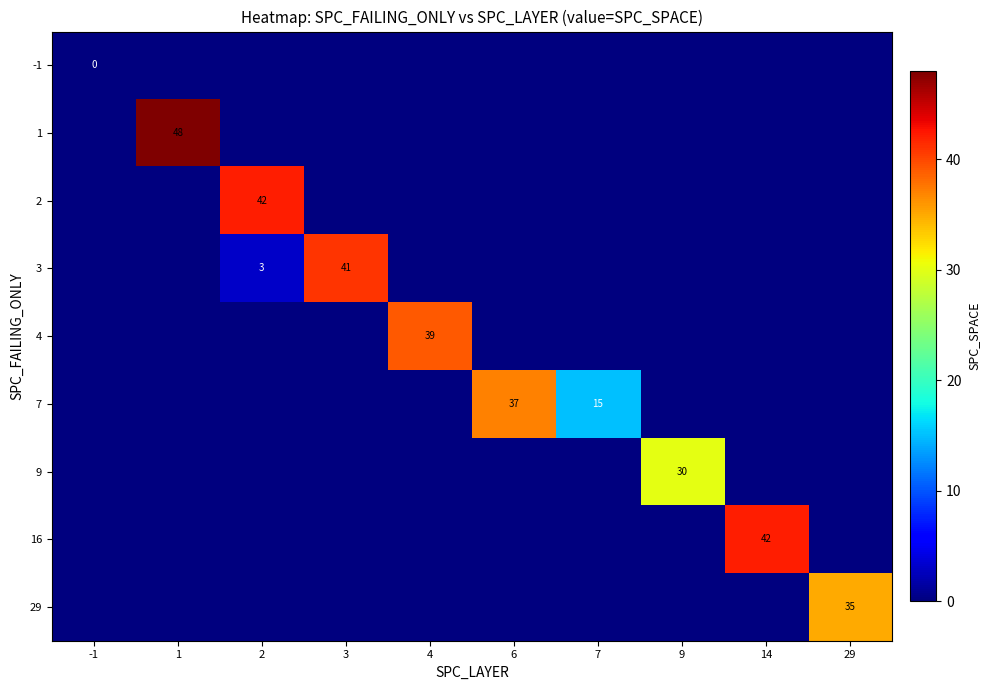

At which category is the sum across all series the highest?

1